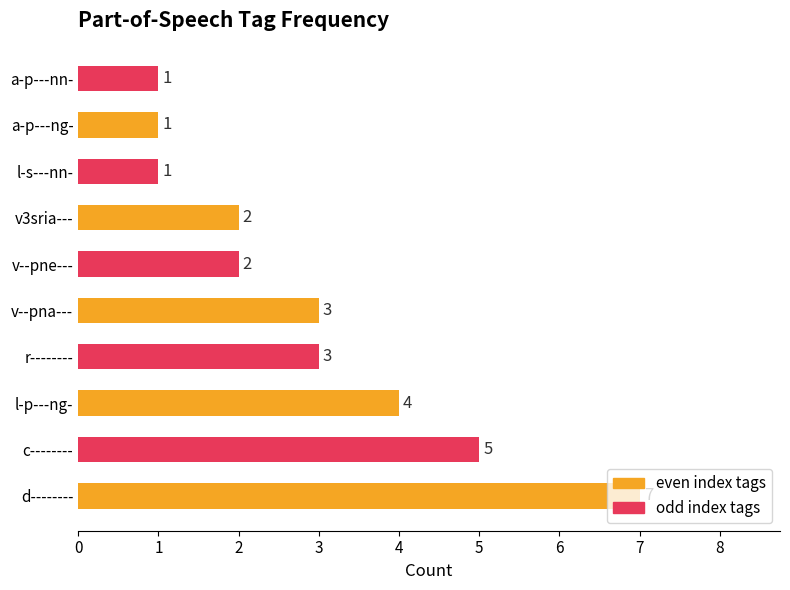

The chart shows a value of 2 at v--pne---. True or false?

True